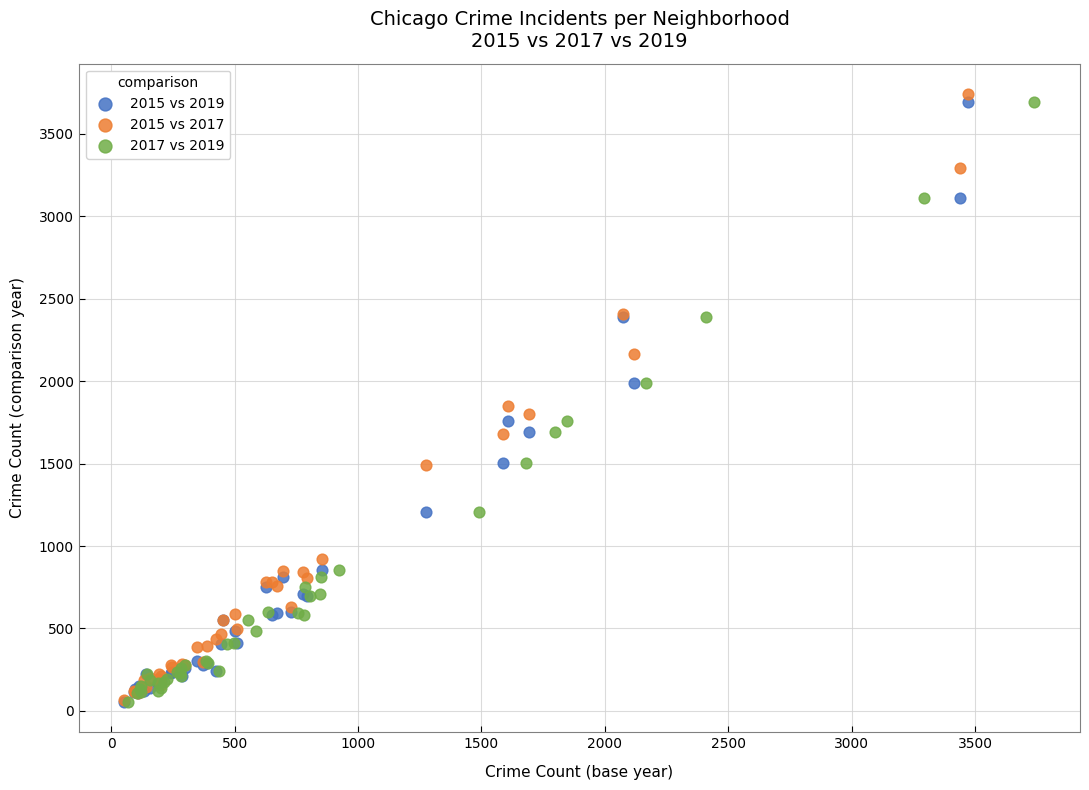

Which series has the widest spread of Y values?

2015 vs 2017